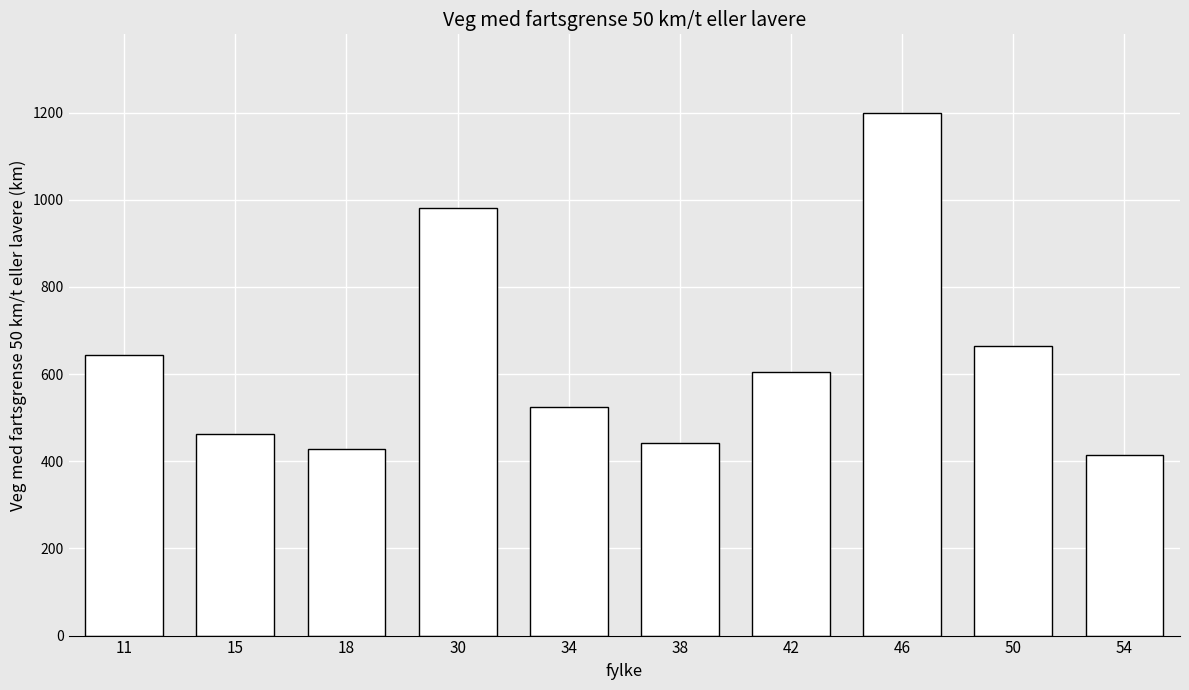

Rank the categories by value from highest to lowest.

46, 30, 50, 11, 42, 34, 15, 38, 18, 54